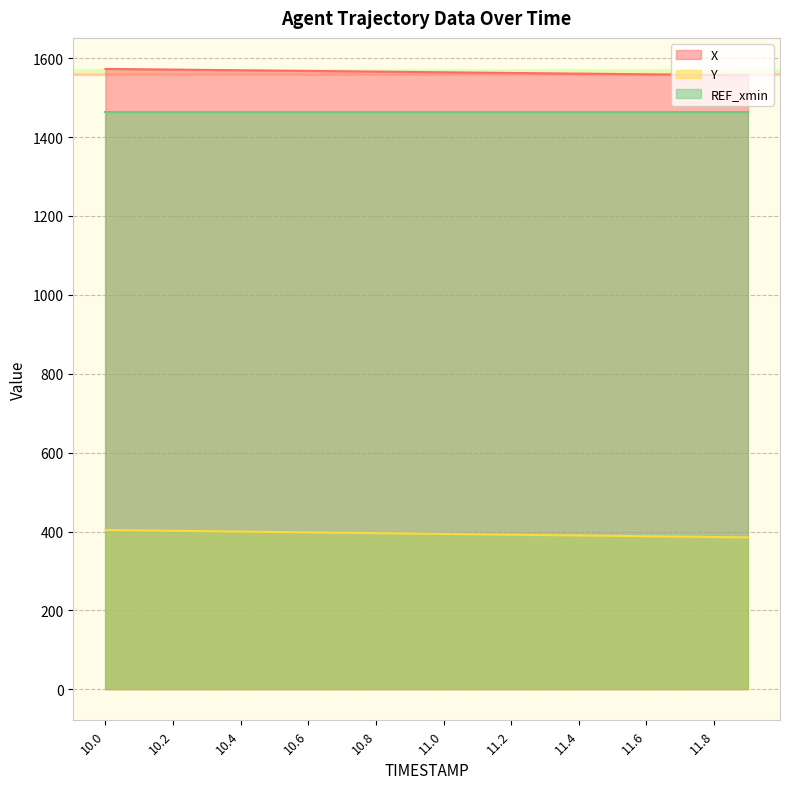

What is the maximum value shown in the chart?

1572.8